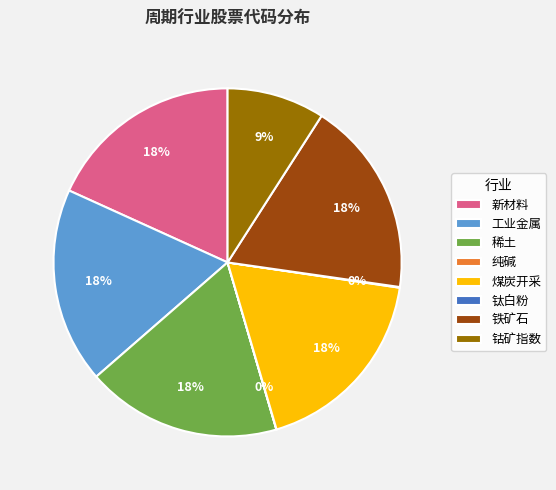

What percentage is the 钴矿指数 slice, to the nearest percent?

9%